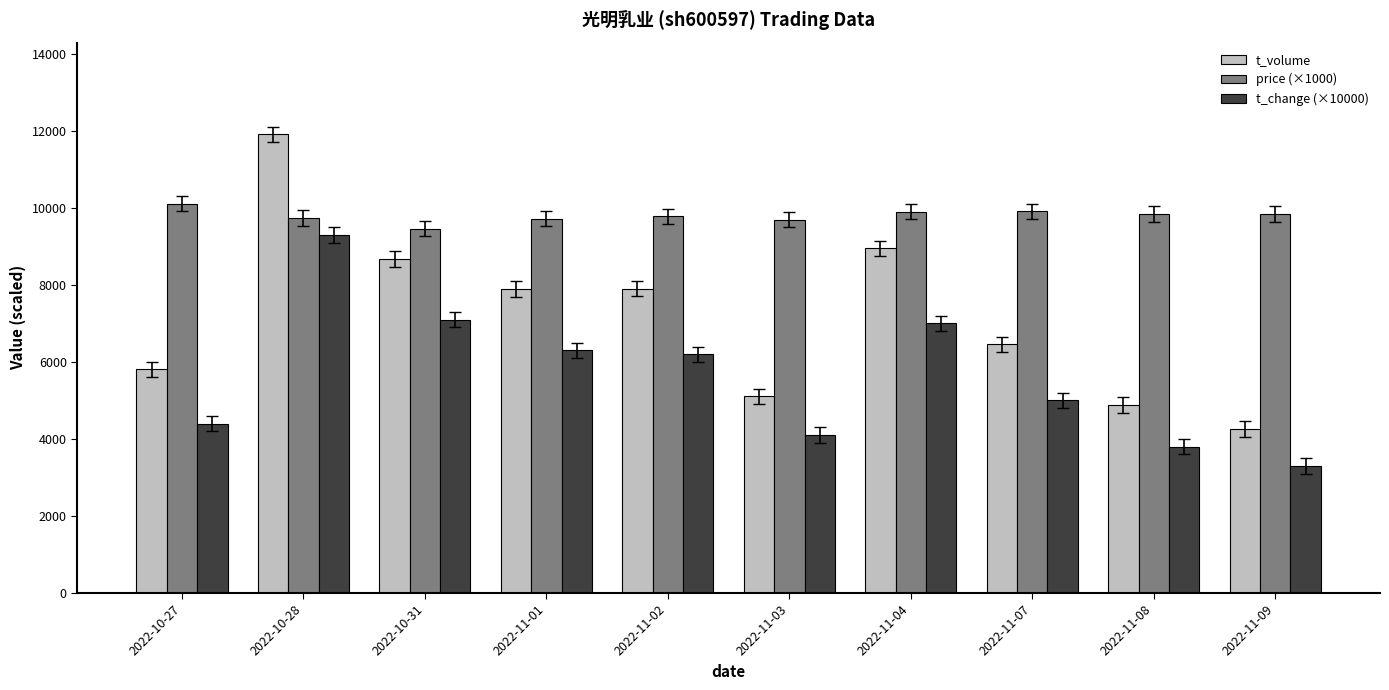

Rank the series at 2022-10-31 from highest to lowest value.

price (×1000), t_volume, t_change (×10000)